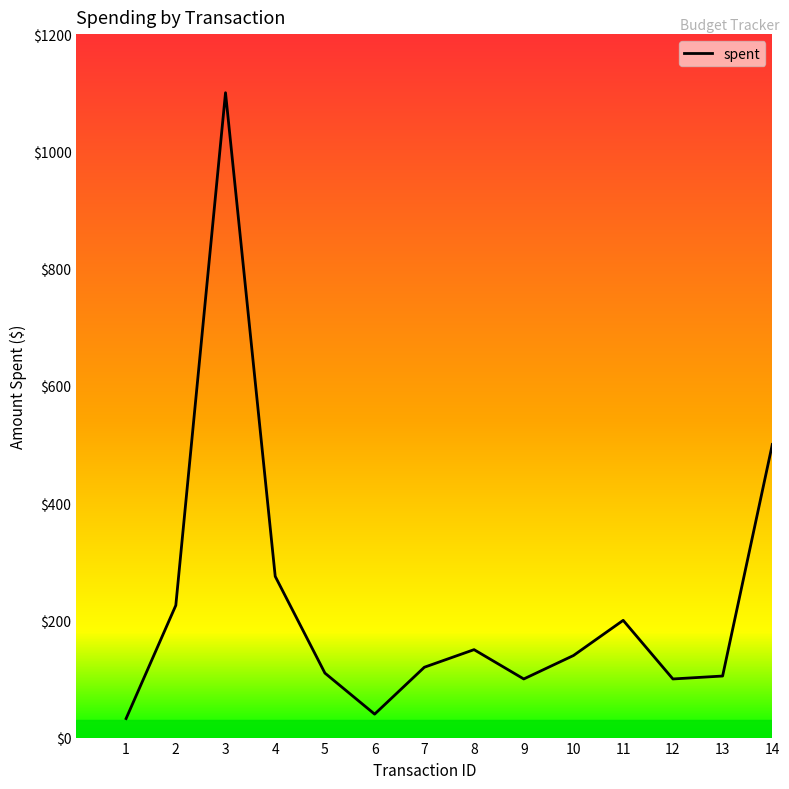

How many lines are shown in the chart?

1